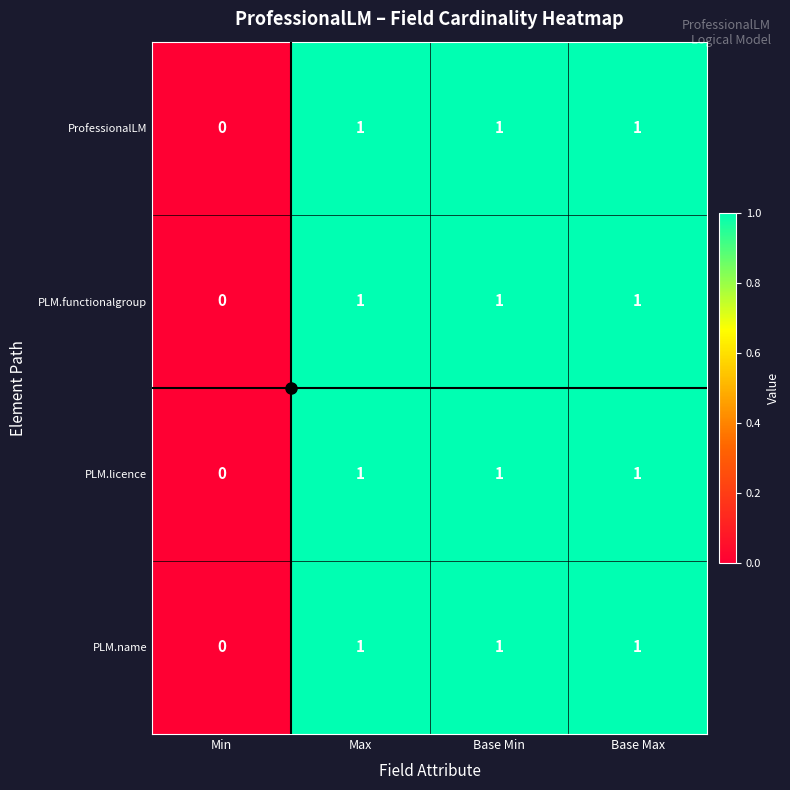

The PLM.licence series shows 1 at Min. True or false?

False